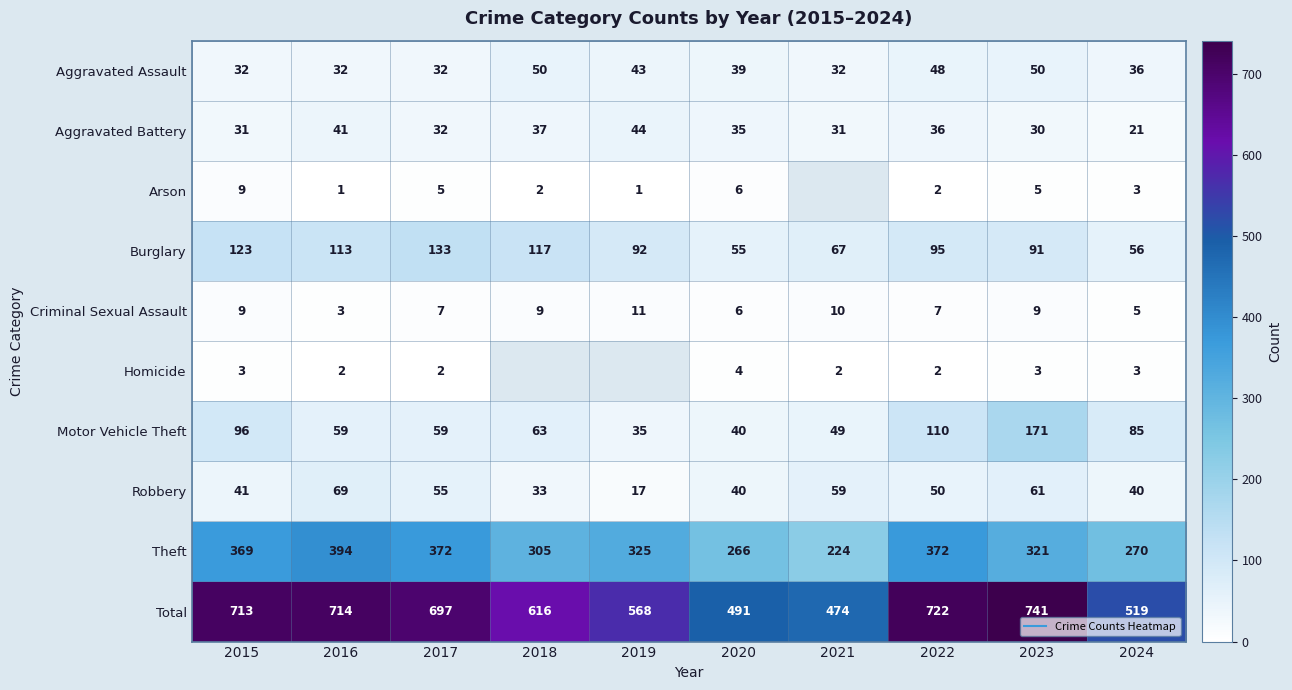

What is the difference between the highest and lowest values at 2019?

567.0